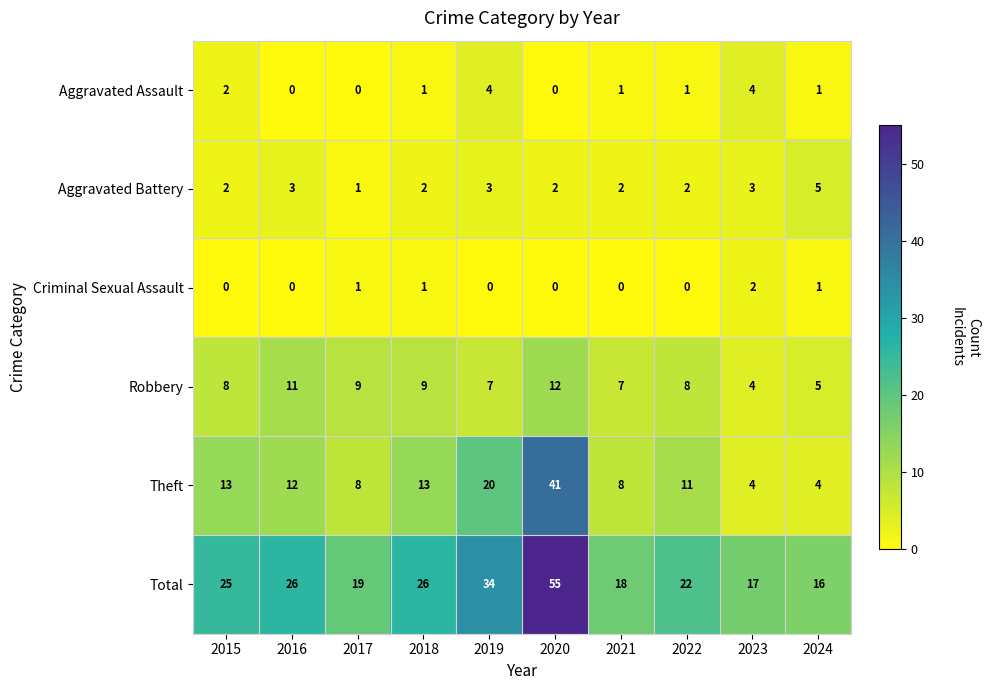

Rank the series at 2022 from lowest to highest value.

Criminal Sexual Assault, Aggravated Assault, Aggravated Battery, Robbery, Theft, Total